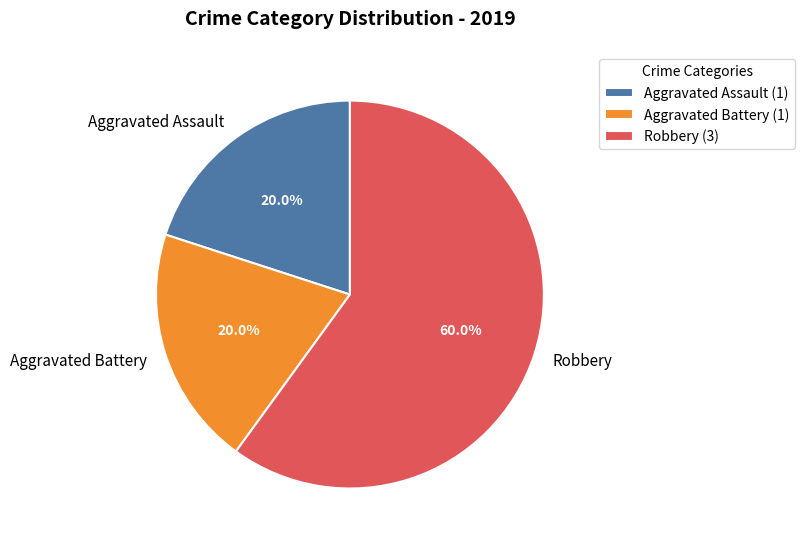

How many segments does this pie chart have?

3